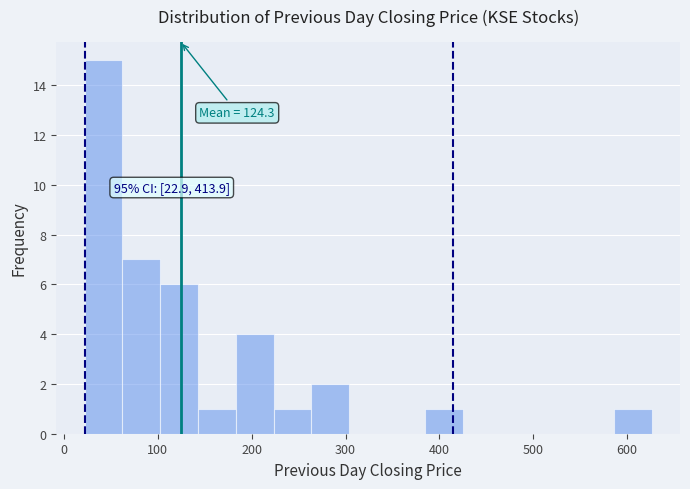

Which range on the x-axis has the tallest bar?

20 to 60